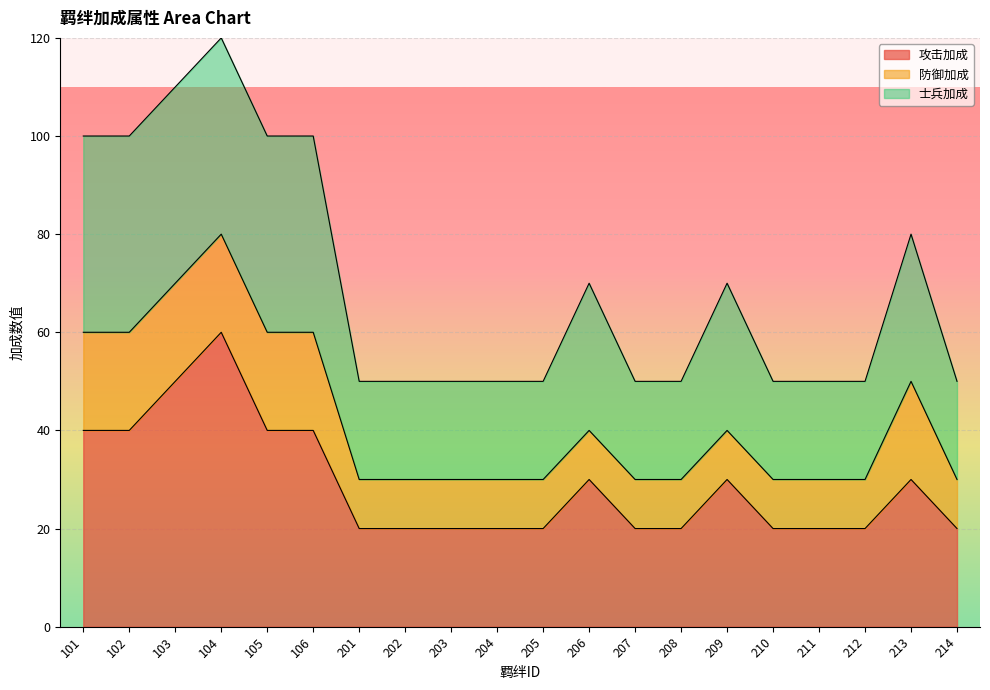

Which category has the lowest value in the 攻击加成 series?

201